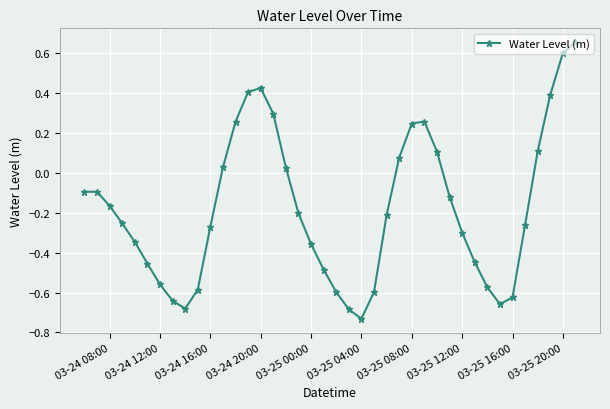

True or false: the data has more than 1 interior local peaks.

True